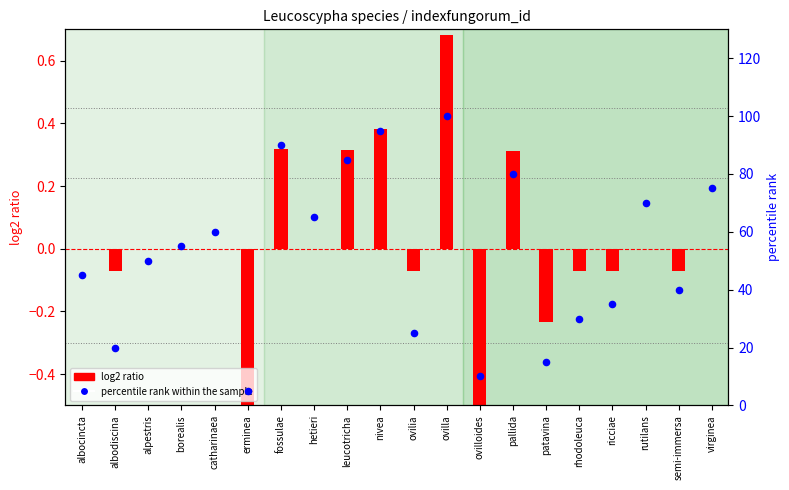

Which series reaches the minimum Y coordinate?

log2 ratio